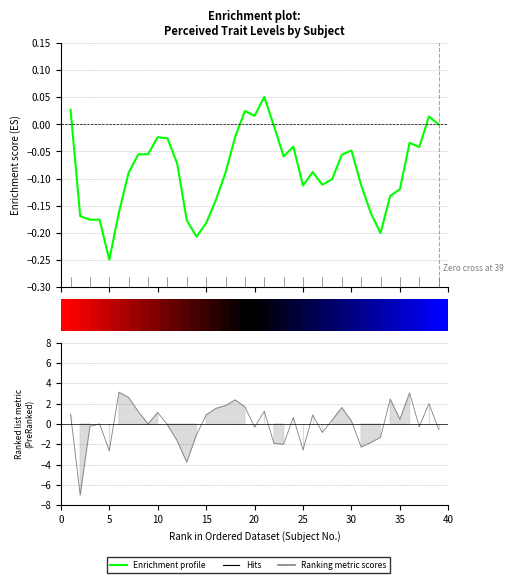

How many data points does each series have?

39